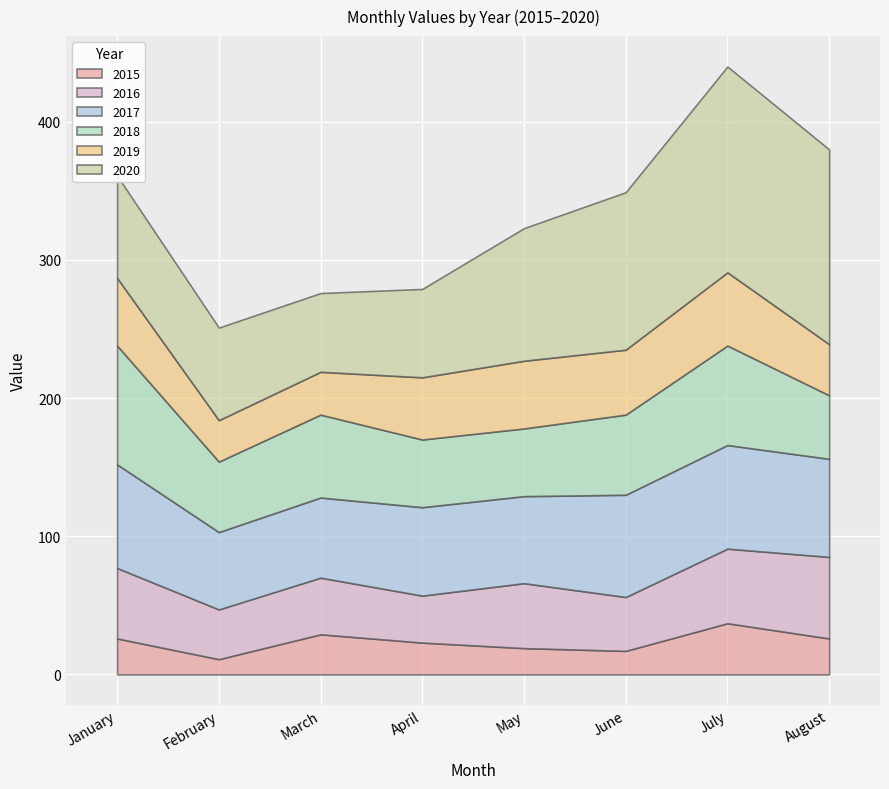

Which series has the largest range (max minus min)?

2020